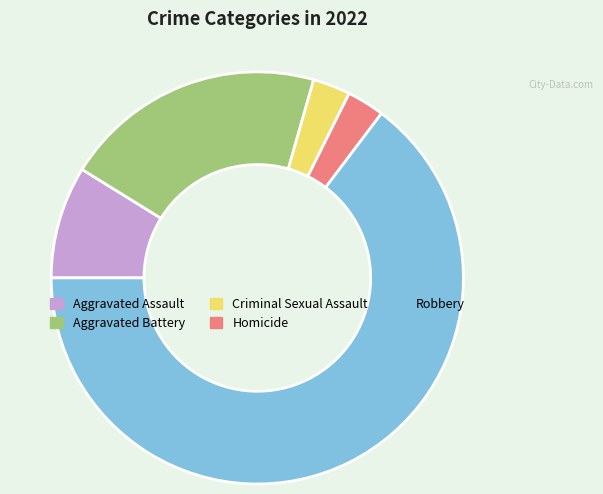

Which has a higher value, Criminal Sexual Assault or Robbery?

Robbery